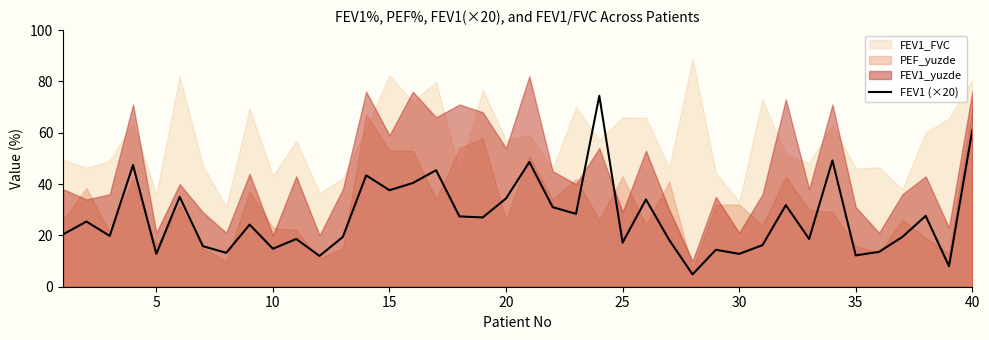

Is it true that FEV1 (×20) equals 42.5 at 40?

False